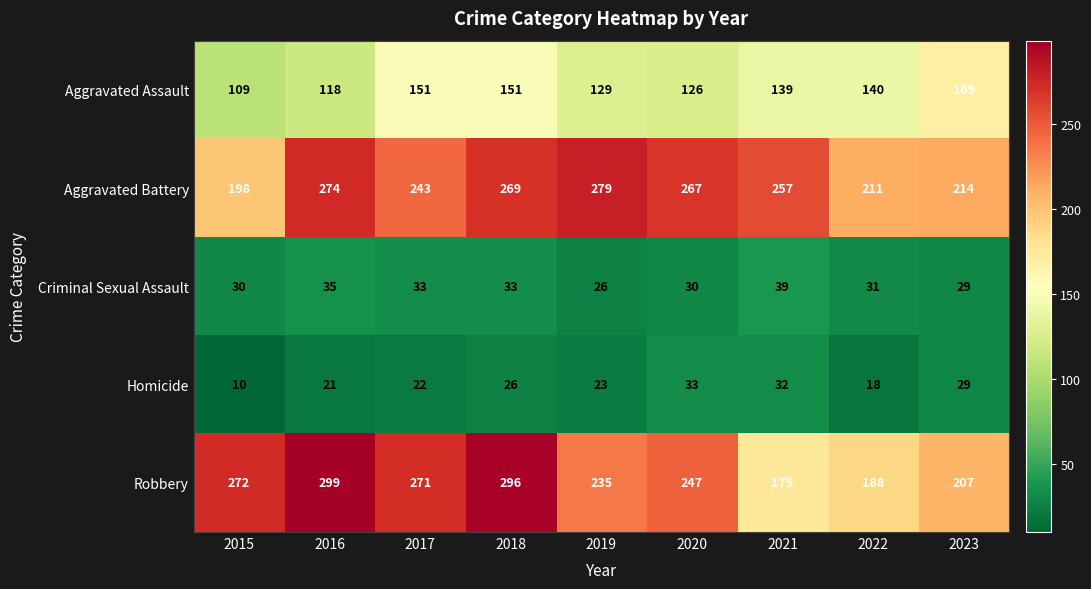

What is the total value across all series at 2015?

619